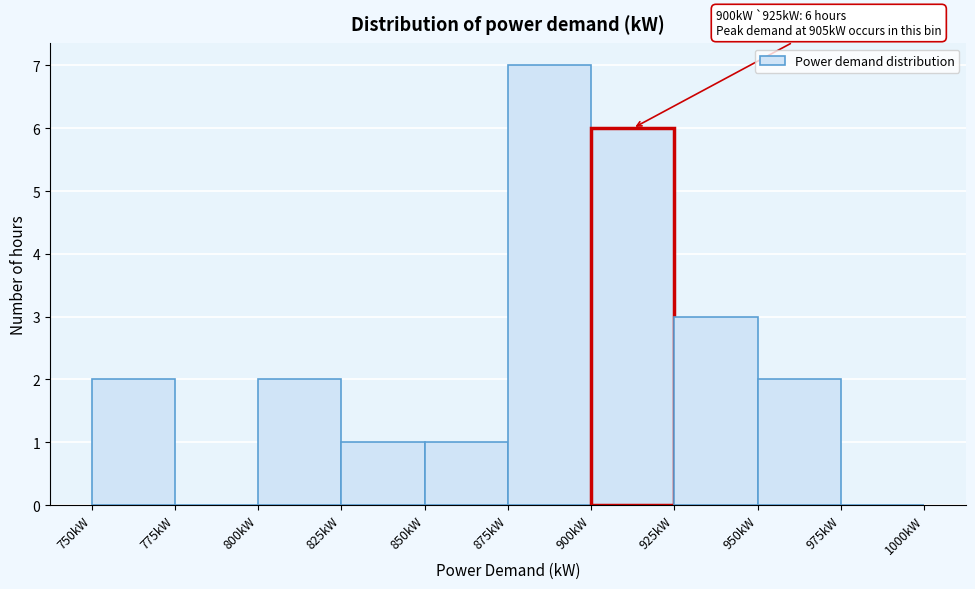

Over which range of the x-axis is the bar tallest?

875 to 900